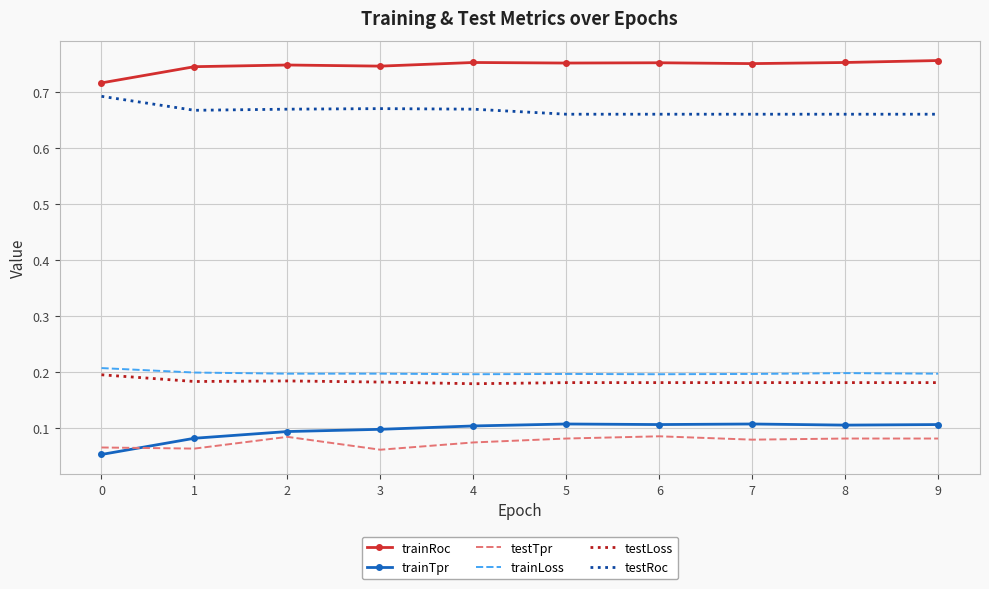

The trainTpr series shows 0.0 at 8. True or false?

False